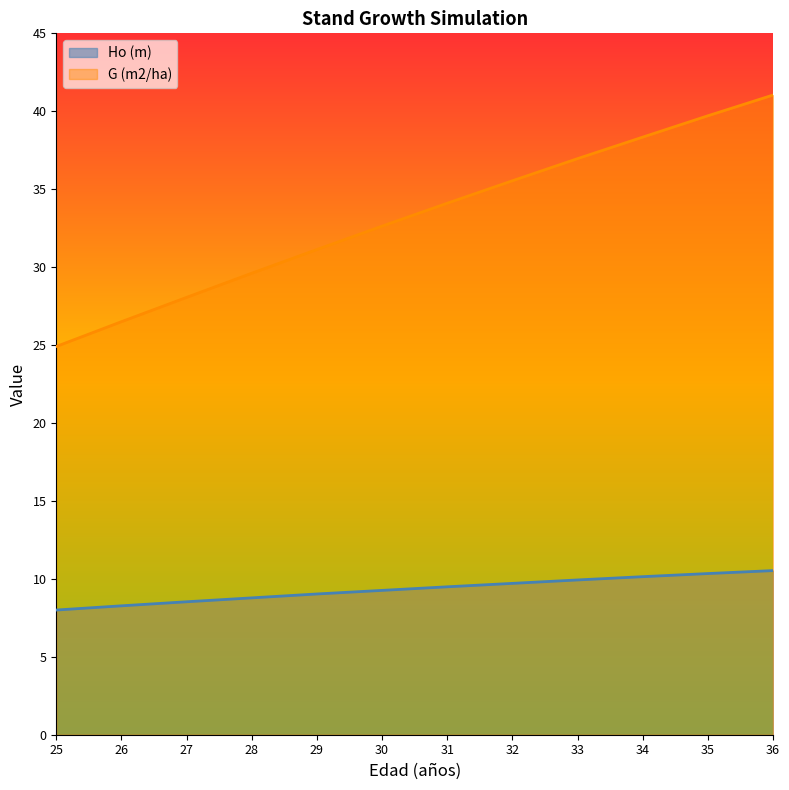

What is the minimum value shown in the chart?

8.0